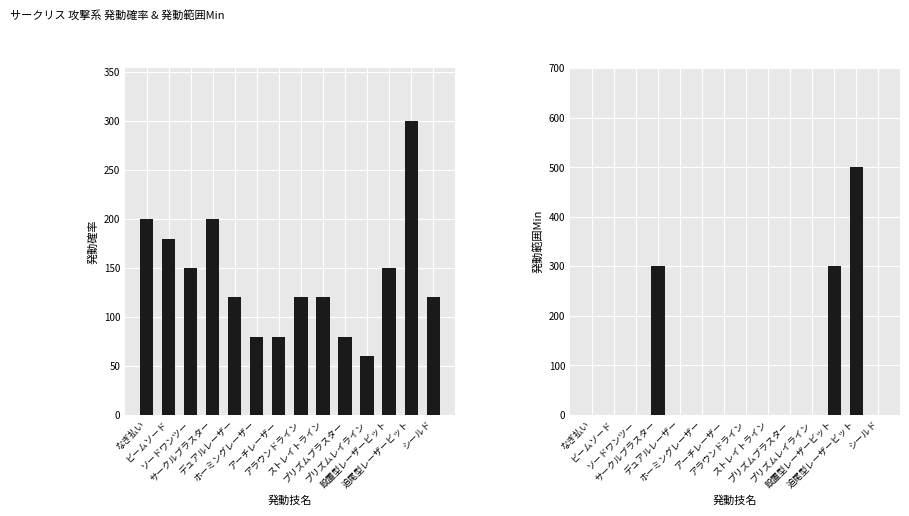

True or false: 発動範囲Min has a value of 0 at デュアルレーザー.

True